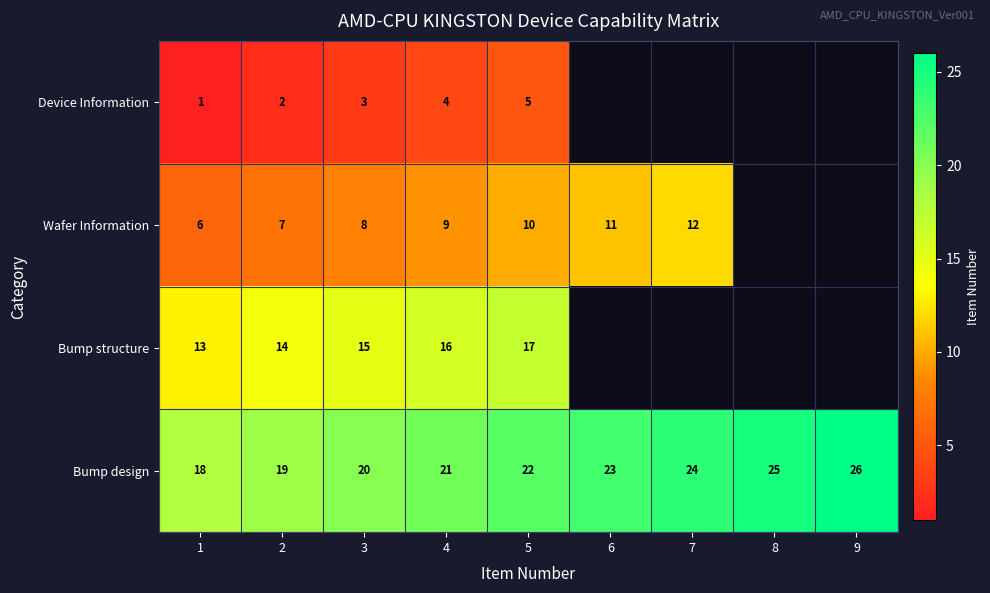

Count the Bump design values in the range 20 to 24.

5